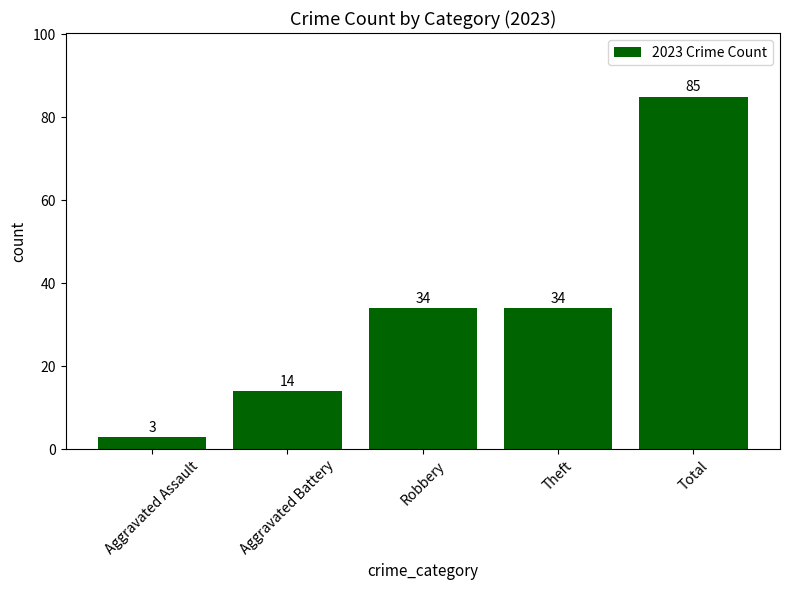

What is the change in value from Aggravated Assault to Robbery?

+31